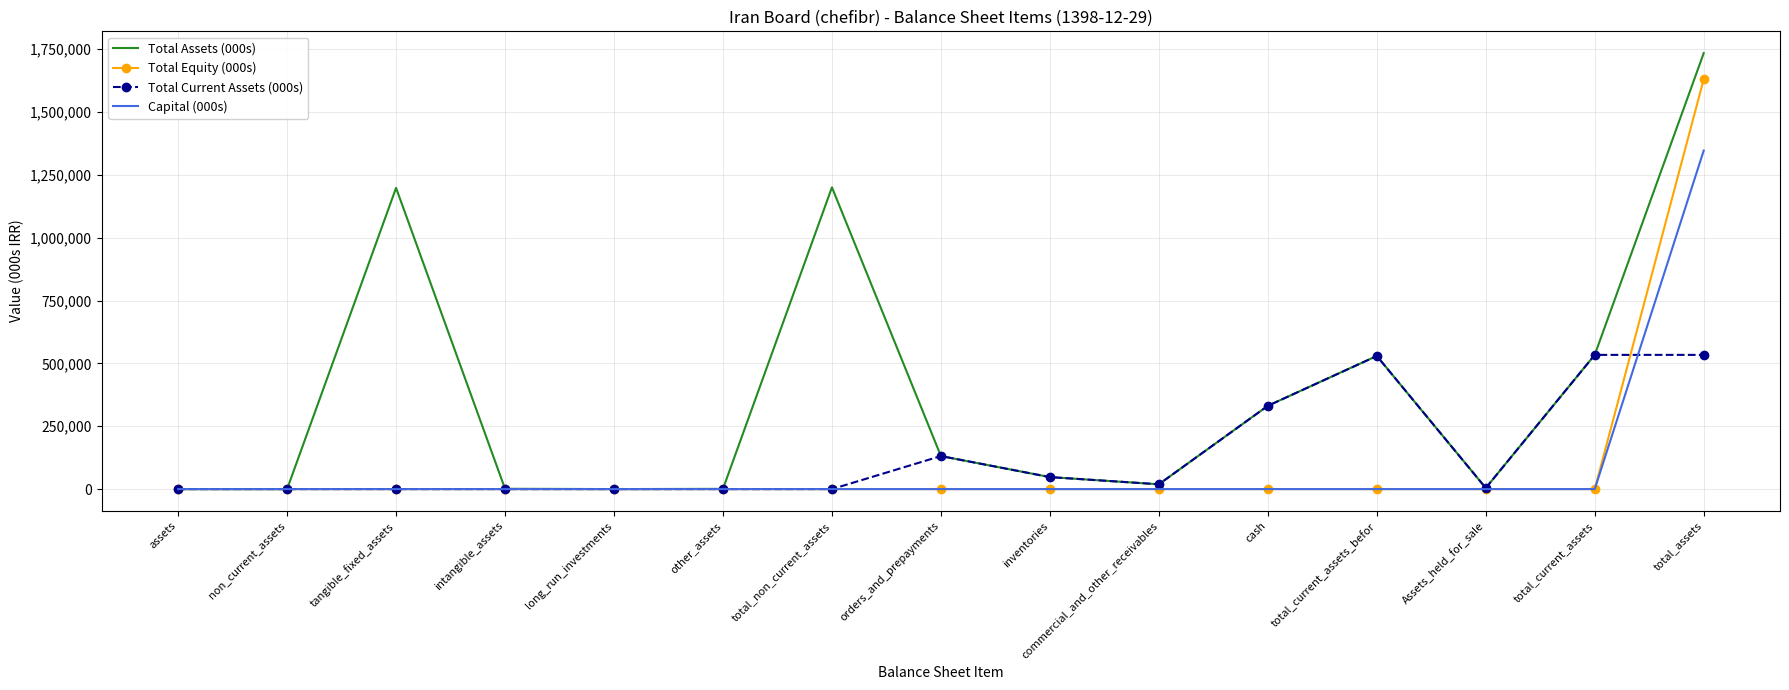

Rank the series by their maximum value, from highest to lowest.

Total Assets (000s), Total Equity (000s), Capital (000s), Total Current Assets (000s)